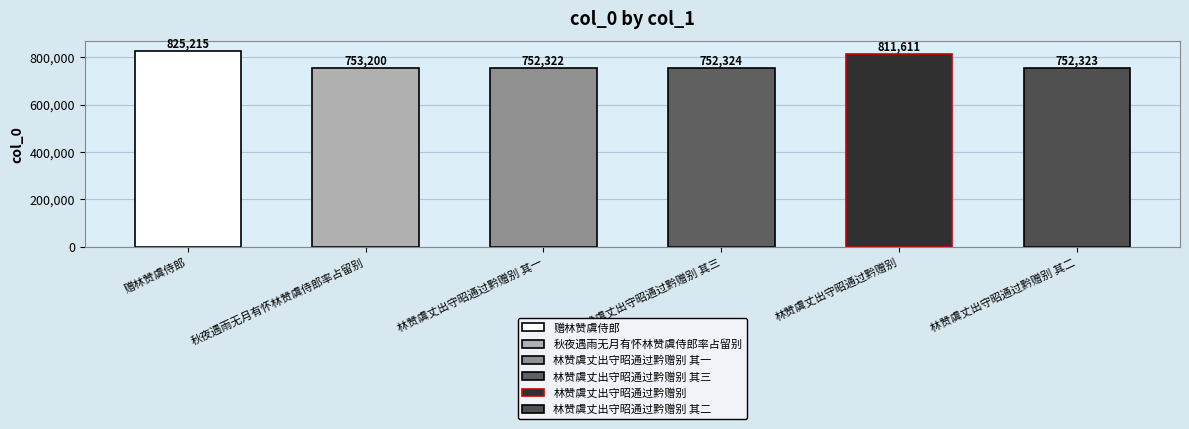

Reading left to right, transcribe all the data shown in this chart.

赠林赞虞侍郎=825215	秋夜遇雨无月有怀林赞虞侍郎率占留别=753200	林赞虞丈出守昭通过黔赠别 其一=752322	林赞虞丈出守昭通过黔赠别 其三=752324	林赞虞丈出守昭通过黔赠别=811611	林赞虞丈出守昭通过黔赠别 其二=752323